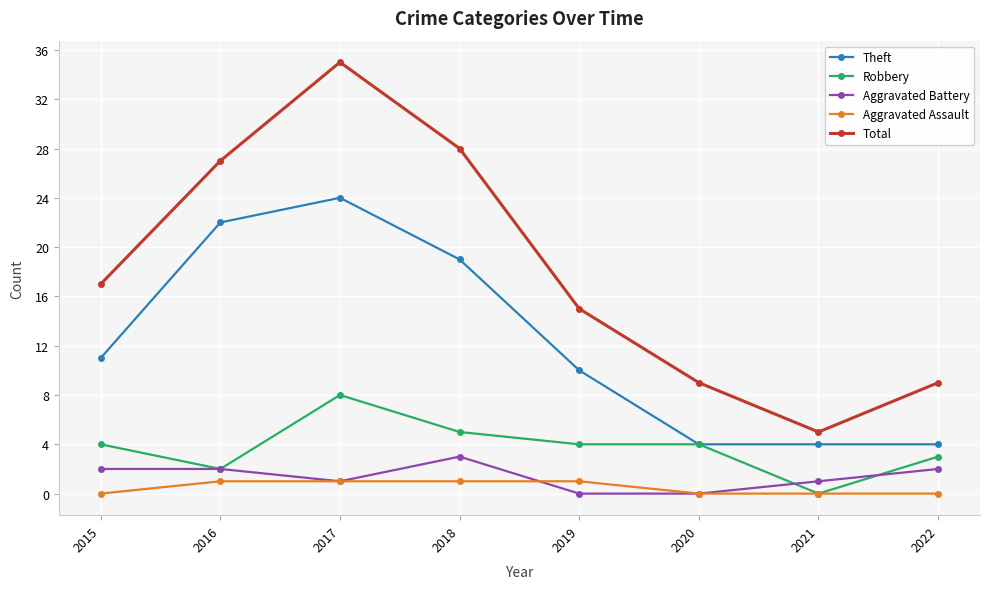

What is the greatest value displayed?

35